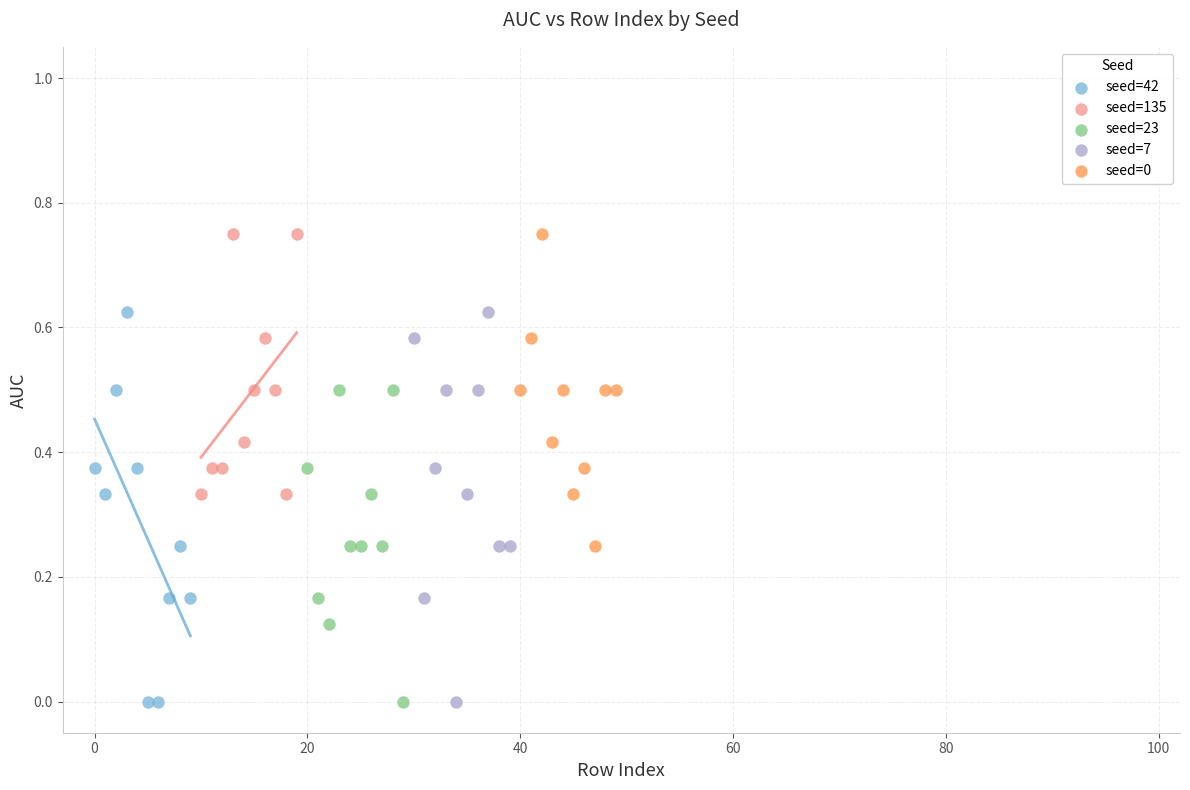

What are all the series names shown in the legend?

seed=42, seed=135, seed=23, seed=7, seed=0